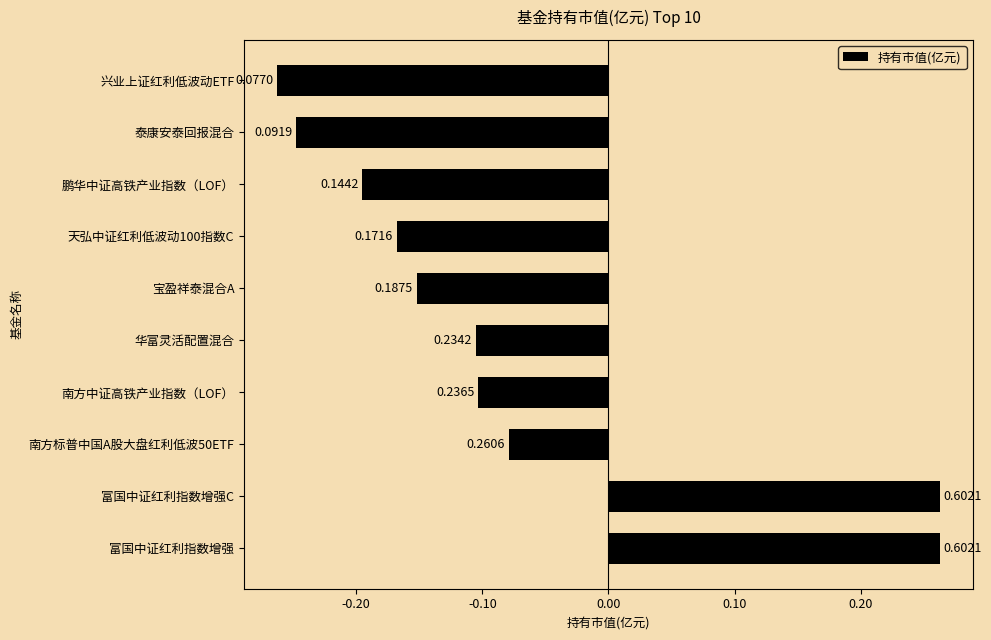

Does the chart contain any negative values?

Yes